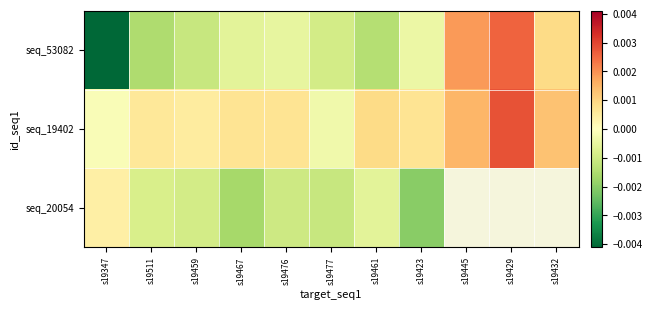

At which label does seq_20054 reach its peak?

s19347